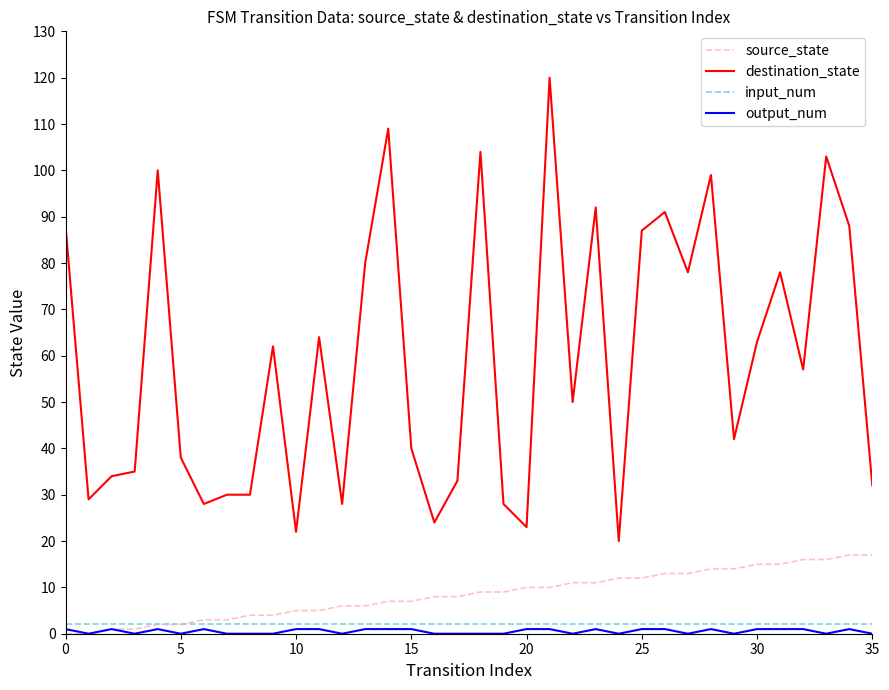

True or false: input_num and destination_state cross at least once.

False